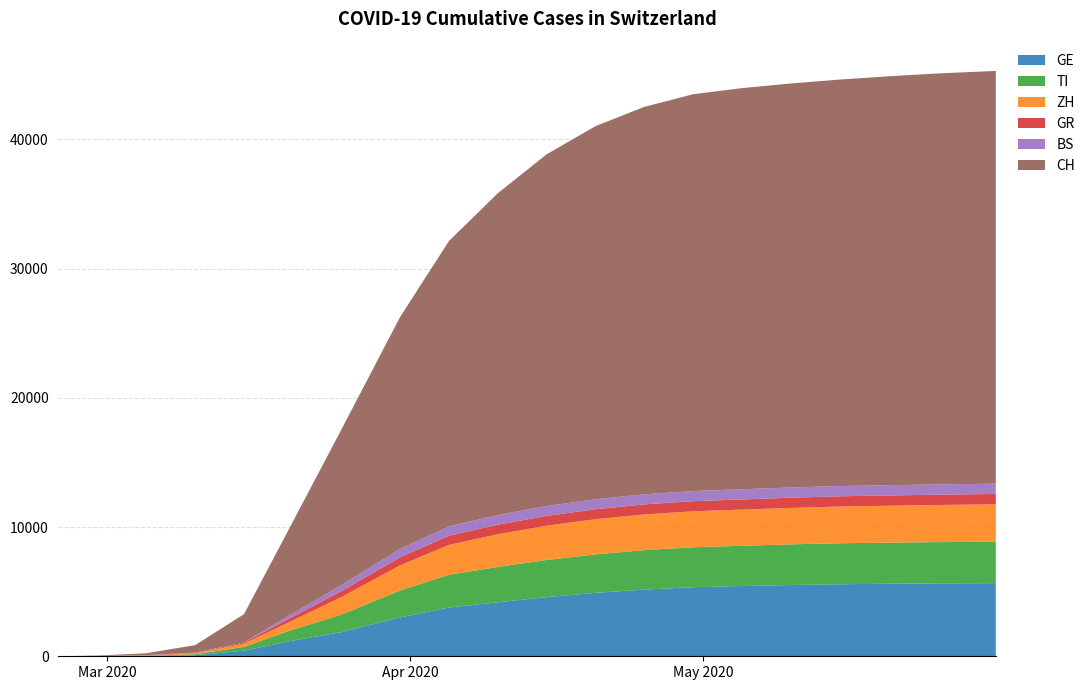

Reading left to right, what are all the values shown in this chart?

GE: 2020-02-25=0	2020-02-29=9	2020-03-05=20	2020-03-10=80	2020-03-15=435	2020-03-20=1213	2020-03-25=1871	2020-03-31=3004	2020-04-05=3774	2020-04-10=4177	2020-04-15=4576	2020-04-20=4912	2020-04-25=5158	2020-04-30=5346	2020-05-05=5435	2020-05-10=5514	2020-05-15=5572	2020-05-20=5614	2020-05-25=5639	2020-05-31=5659
TI: 2020-02-25=0	2020-02-29=2	2020-03-05=25	2020-03-10=75	2020-03-15=293	2020-03-20=849	2020-03-25=1354	2020-03-31=2091	2020-04-05=2534	2020-04-10=2734	2020-04-15=2876	2020-04-20=2974	2020-04-25=3051	2020-04-30=3088	2020-05-05=3116	2020-05-10=3147	2020-05-15=3173	2020-05-20=3178	2020-05-25=3193	2020-05-31=3203
ZH: 2020-02-25=0	2020-02-29=6	2020-03-05=23	2020-03-10=62	2020-03-15=250	2020-03-20=711	2020-03-25=1368	2020-03-31=1947	2020-04-05=2315	2020-04-10=2530	2020-04-15=2653	2020-04-20=2719	2020-04-25=2766	2020-04-30=2782	2020-05-05=2799	2020-05-10=2820	2020-05-15=2842	2020-05-20=2856	2020-05-25=2874	2020-05-31=2897
GR: 2020-02-25=0	2020-02-29=6	2020-03-05=15	2020-03-10=32	2020-03-15=93	2020-03-20=283	2020-03-25=458	2020-03-31=617	2020-04-05=704	2020-04-10=740	2020-04-15=757	2020-04-20=771	2020-04-25=776	2020-04-30=782	2020-05-05=786	2020-05-10=790	2020-05-15=793	2020-05-20=795	2020-05-25=797	2020-05-31=799
BS: 2020-02-25=0	2020-02-29=1	2020-03-05=8	2020-03-10=33	2020-03-15=0	2020-03-20=270	2020-03-25=462	2020-03-31=653	2020-04-05=725	2020-04-10=749	2020-04-15=762	2020-04-20=773	2020-04-25=779	2020-04-30=784	2020-05-05=788	2020-05-10=791	2020-05-15=792	2020-05-20=793	2020-05-25=794	2020-05-31=795
CH: 2020-02-25=0	2020-02-29=30	2020-03-05=143	2020-03-10=580	2020-03-15=2187	2020-03-20=7080	2020-03-25=12066	2020-03-31=17953	2020-04-05=22083	2020-04-10=24900	2020-04-15=27215	2020-04-20=28867	2020-04-25=29981	2020-04-30=30703	2020-05-05=31036	2020-05-10=31257	2020-05-15=31449	2020-05-20=31638	2020-05-25=31797	2020-05-31=31937